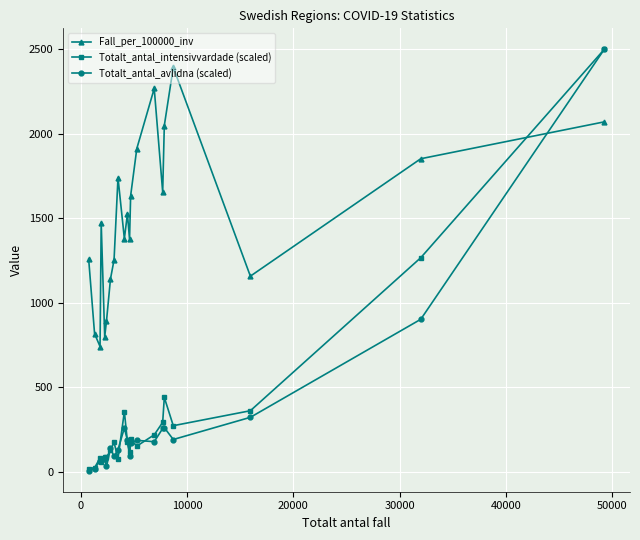

What is the difference between the maximum and minimum values in the Totalt_antal_intensivvardade (scaled) series?

2480.3